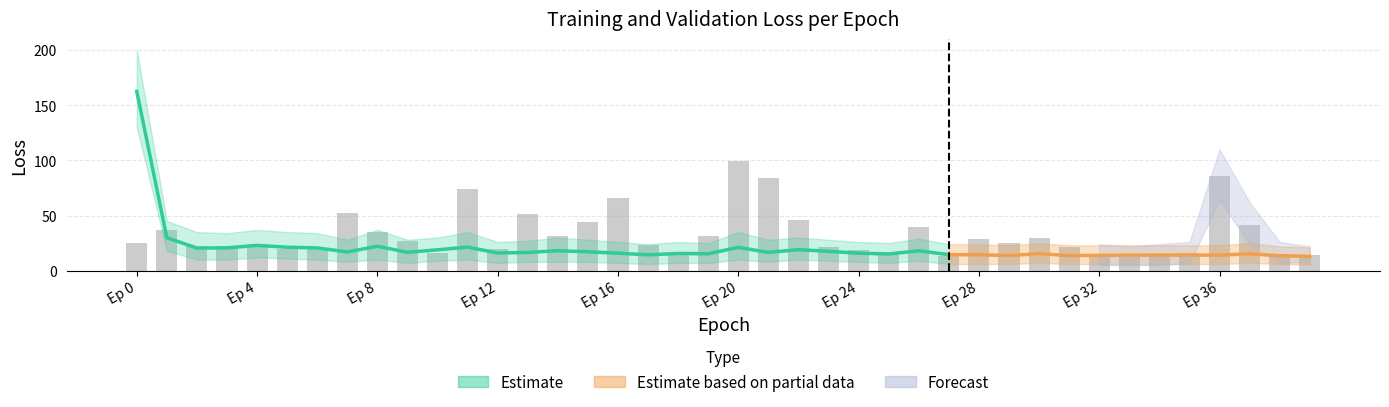

What position from the left is 33?

34